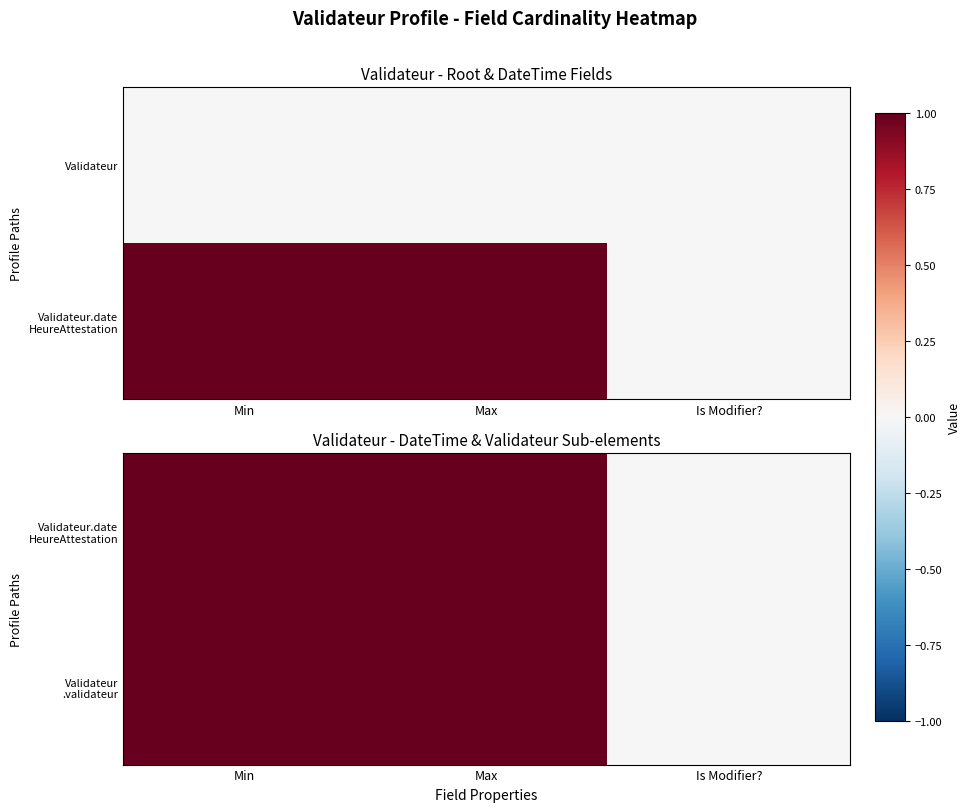

What is the sum of all Validateur.date HeureAttestation values?

2